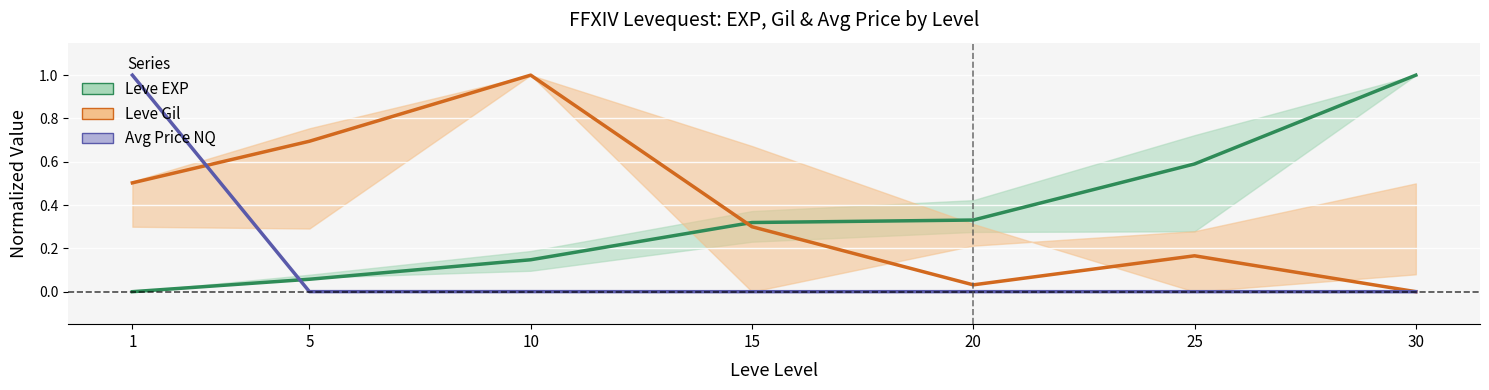

True or false: Leve Gil (mean) and Leve EXP (mean) cross at least once.

True